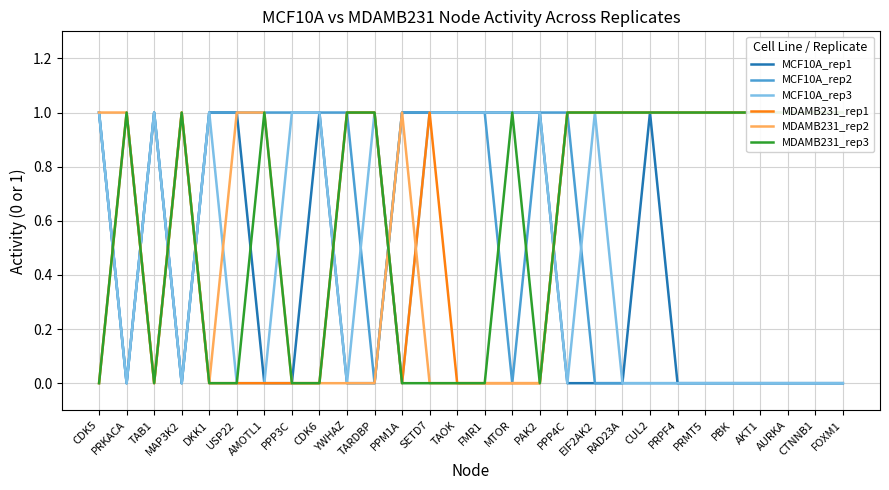

How many values in the MDAMB231_rep1 series are below 1?

12